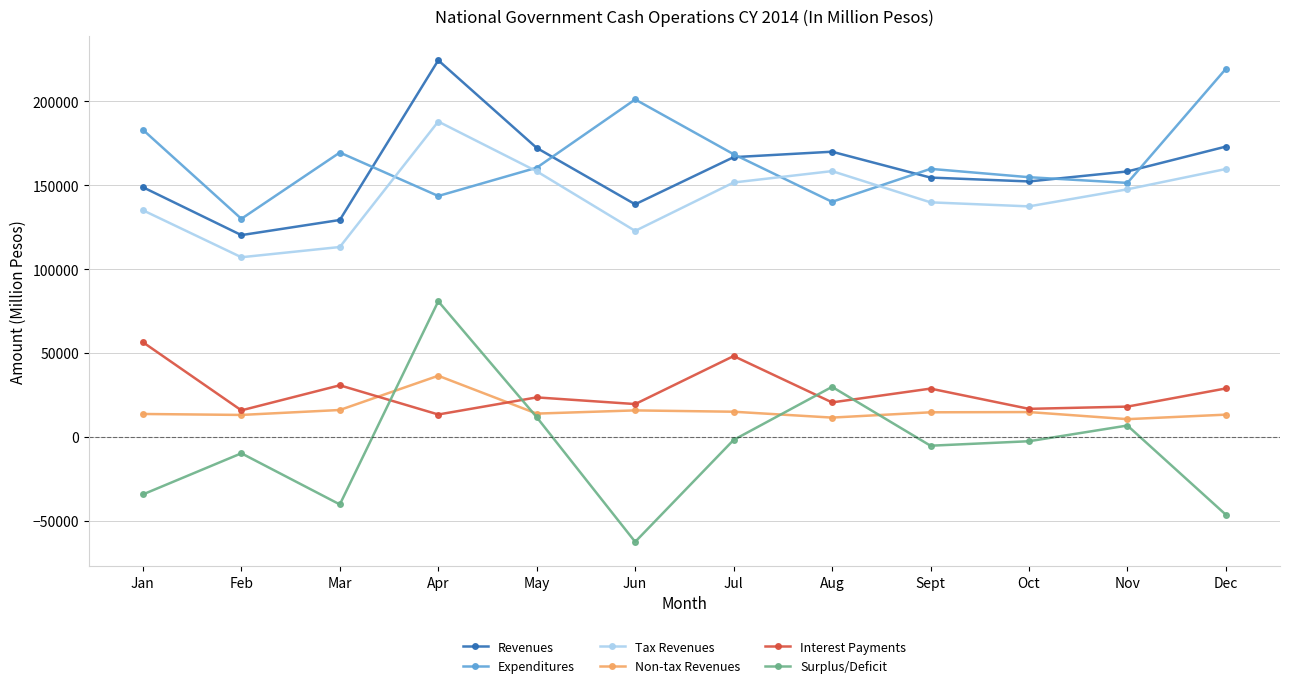

How many values in the Expenditures series are below 160452?

6